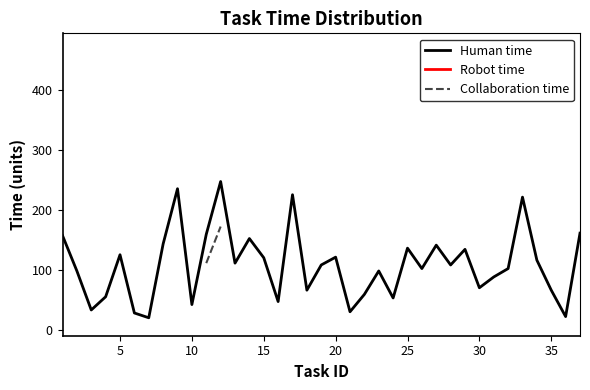

What is the minimum value for Human time?

21